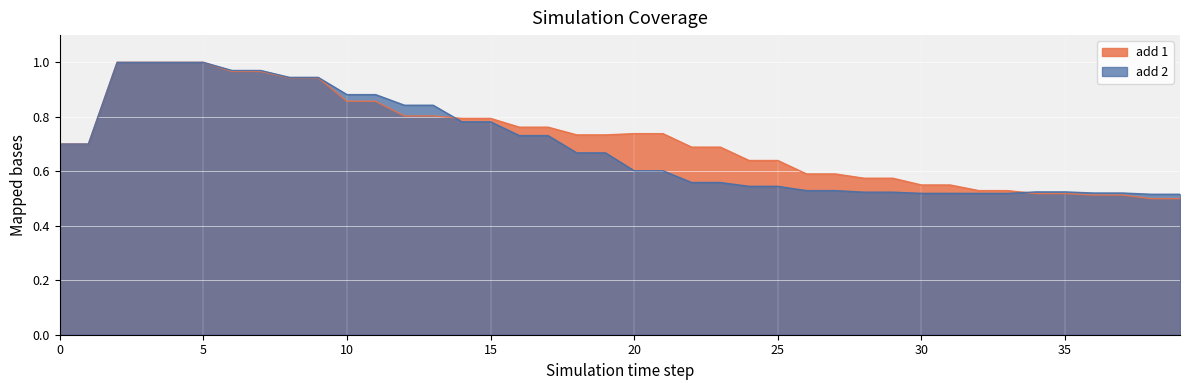

Rank the series by their maximum value, from lowest to highest.

add 1, add 2